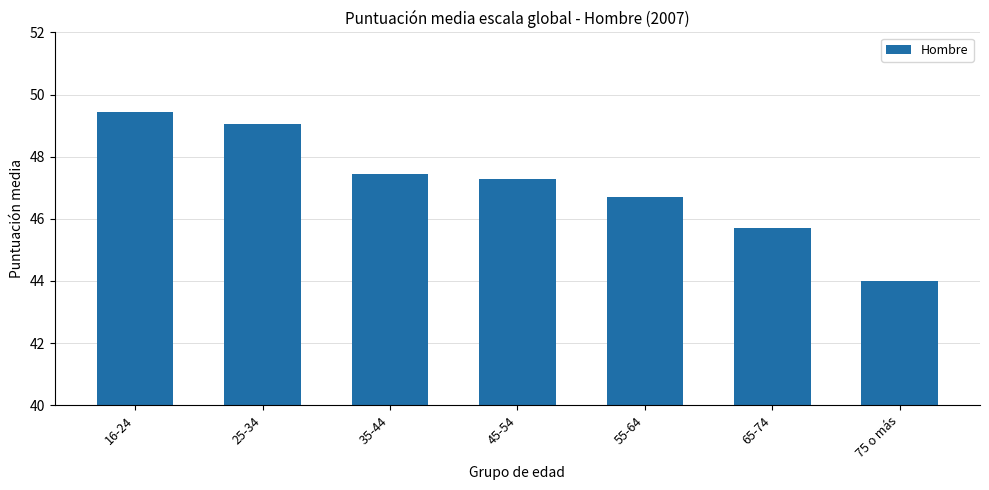

Reading left to right, transcribe all the data shown in this chart.

49.4	49.0	47.4	47.3	46.7	45.7	44.0